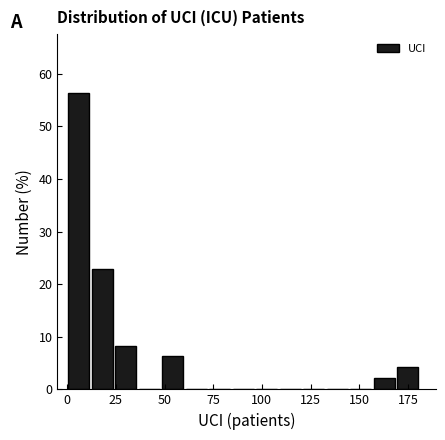

Around what value on the x-axis is the tallest bar? Give the approximate position of its centre, as read against the axis.

5